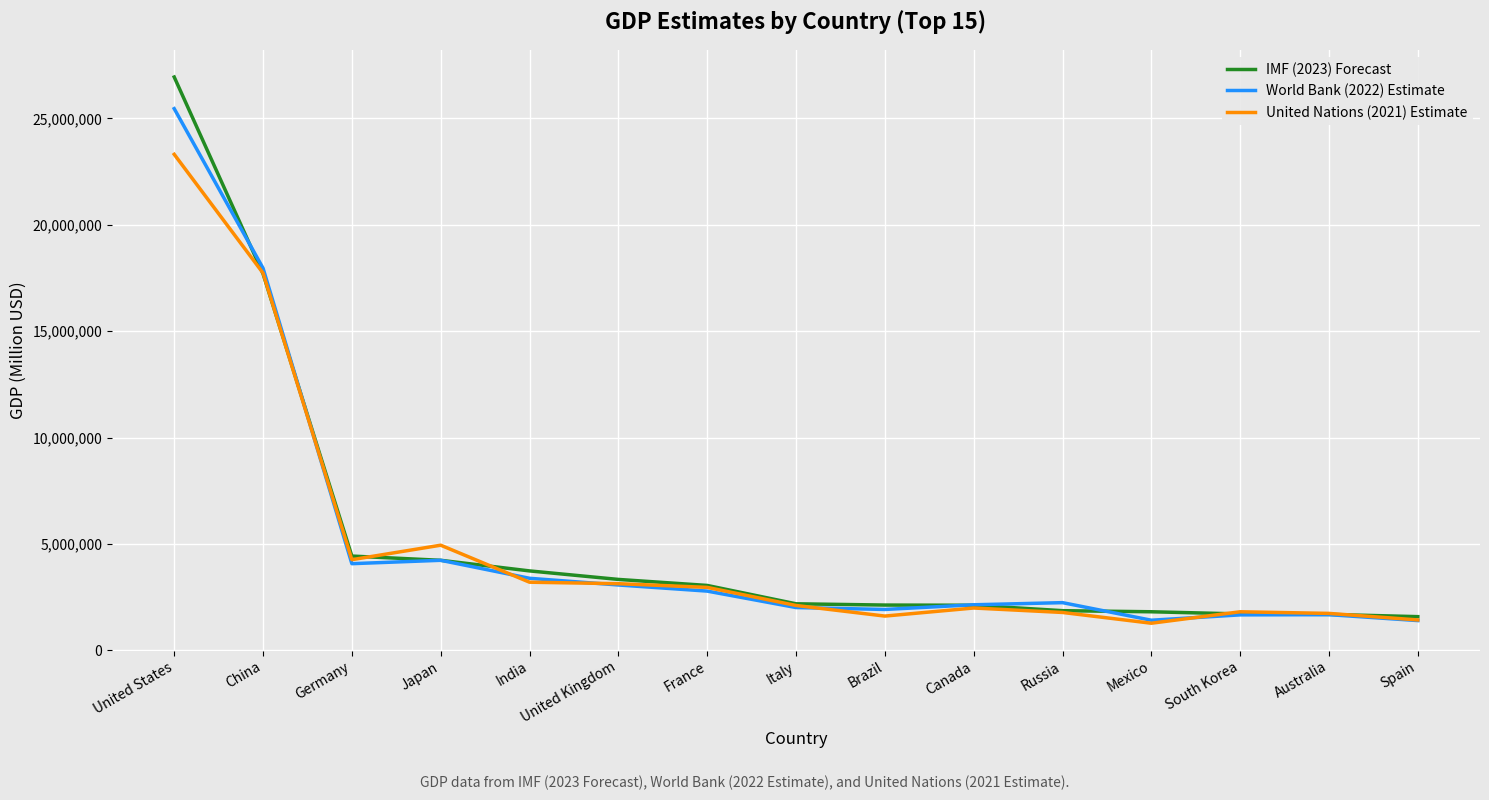

Which category has the highest value across all series?

United States